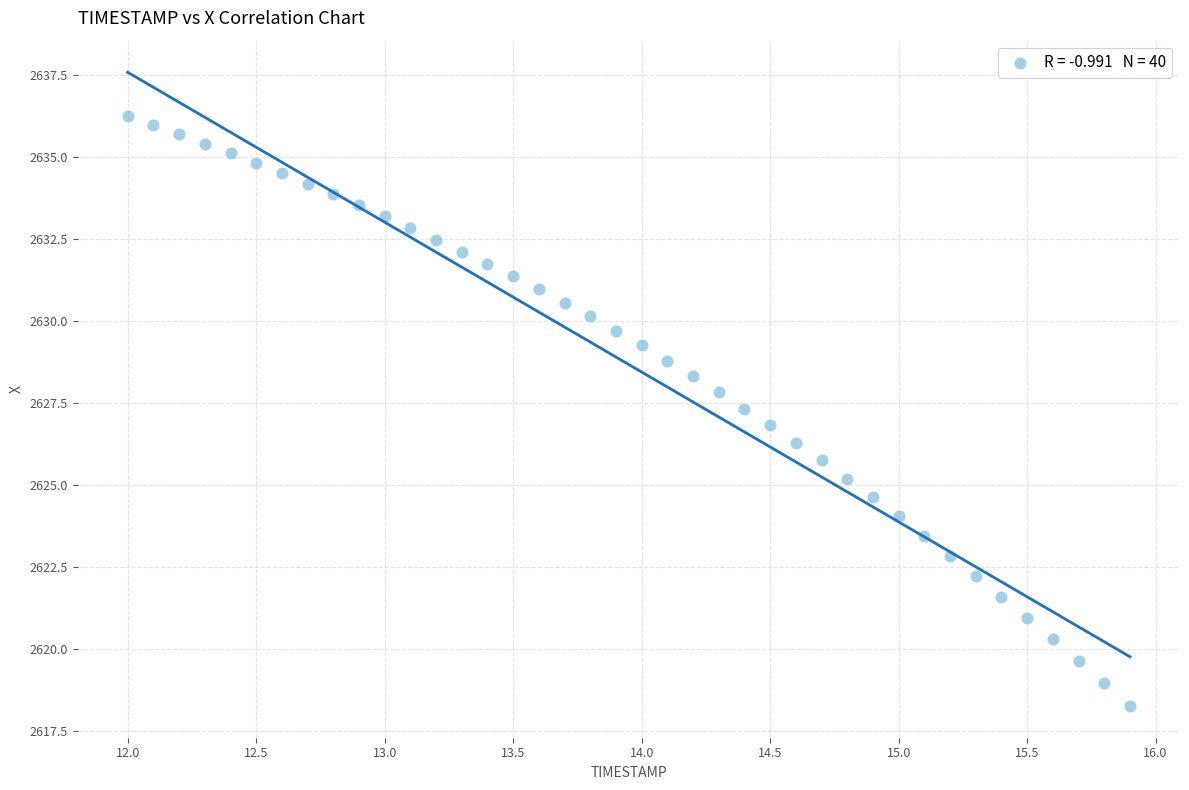

What is the range of Y values (max minus min)?

18.0